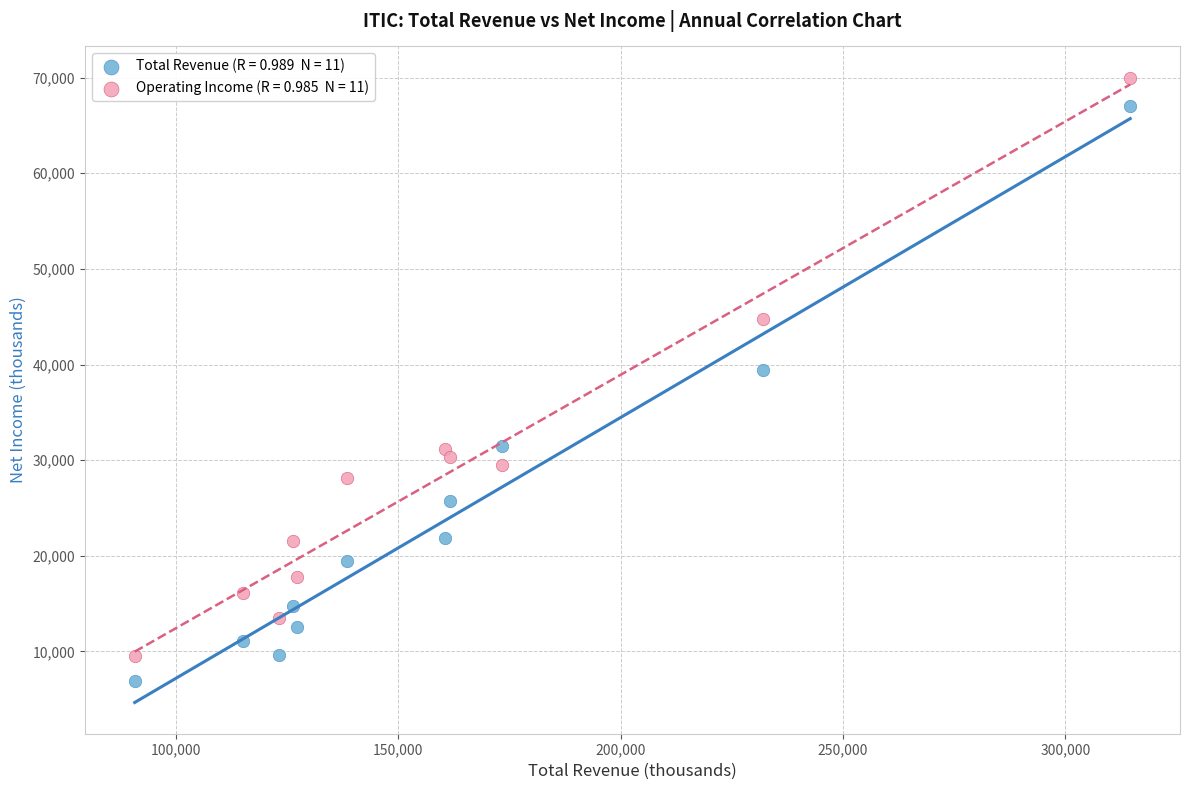

Across all series, what Y value is closest to 38450?

39400